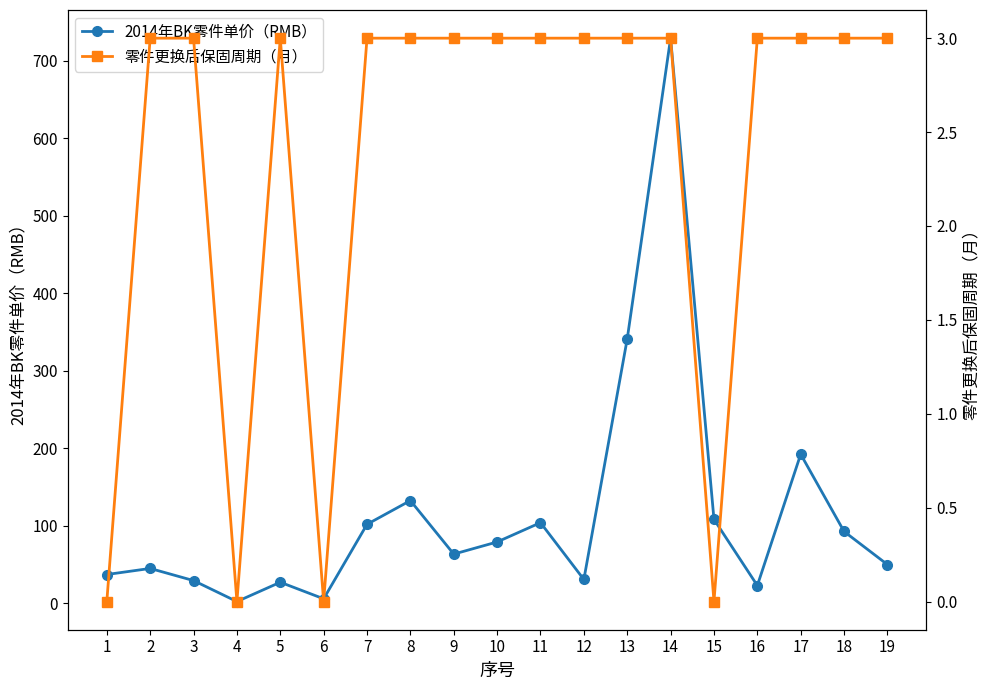

True or false: 零件更换后保固周期（月） has a value of 4.5 at 18.

False